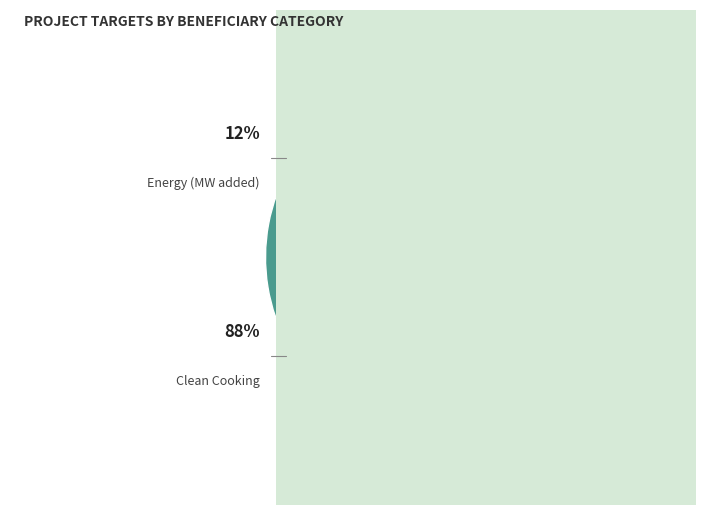

What is the largest slice in the pie chart?

Clean Cooking